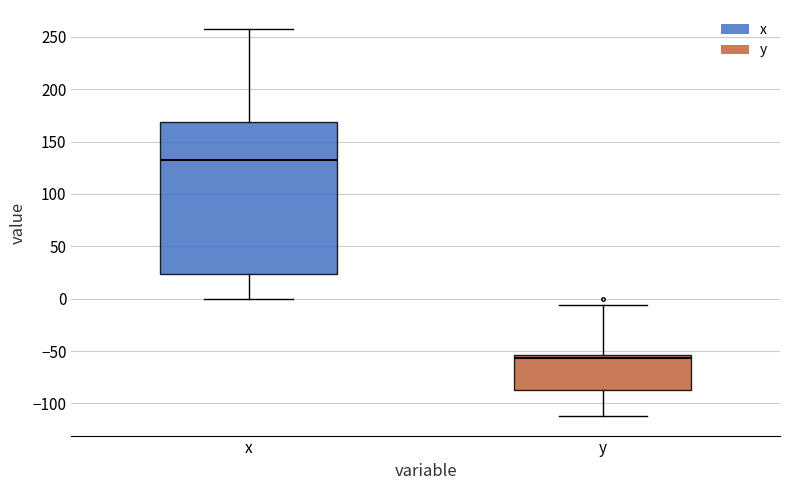

Where does the median line of the box for x sit on the y-axis? The values are not printed on the chart, so give them approximately, as read against the axis.

135